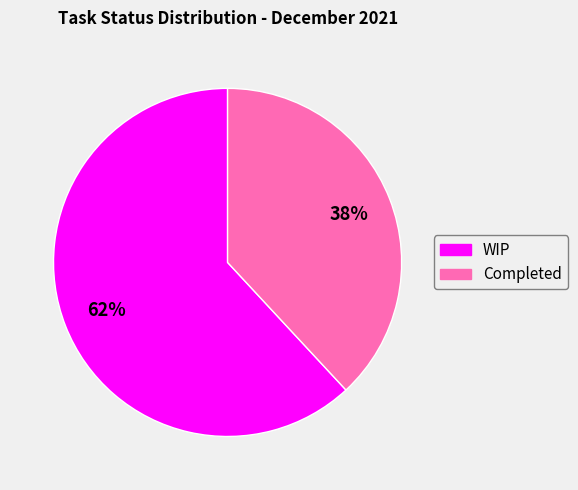

Which has a higher value, Completed or WIP?

WIP